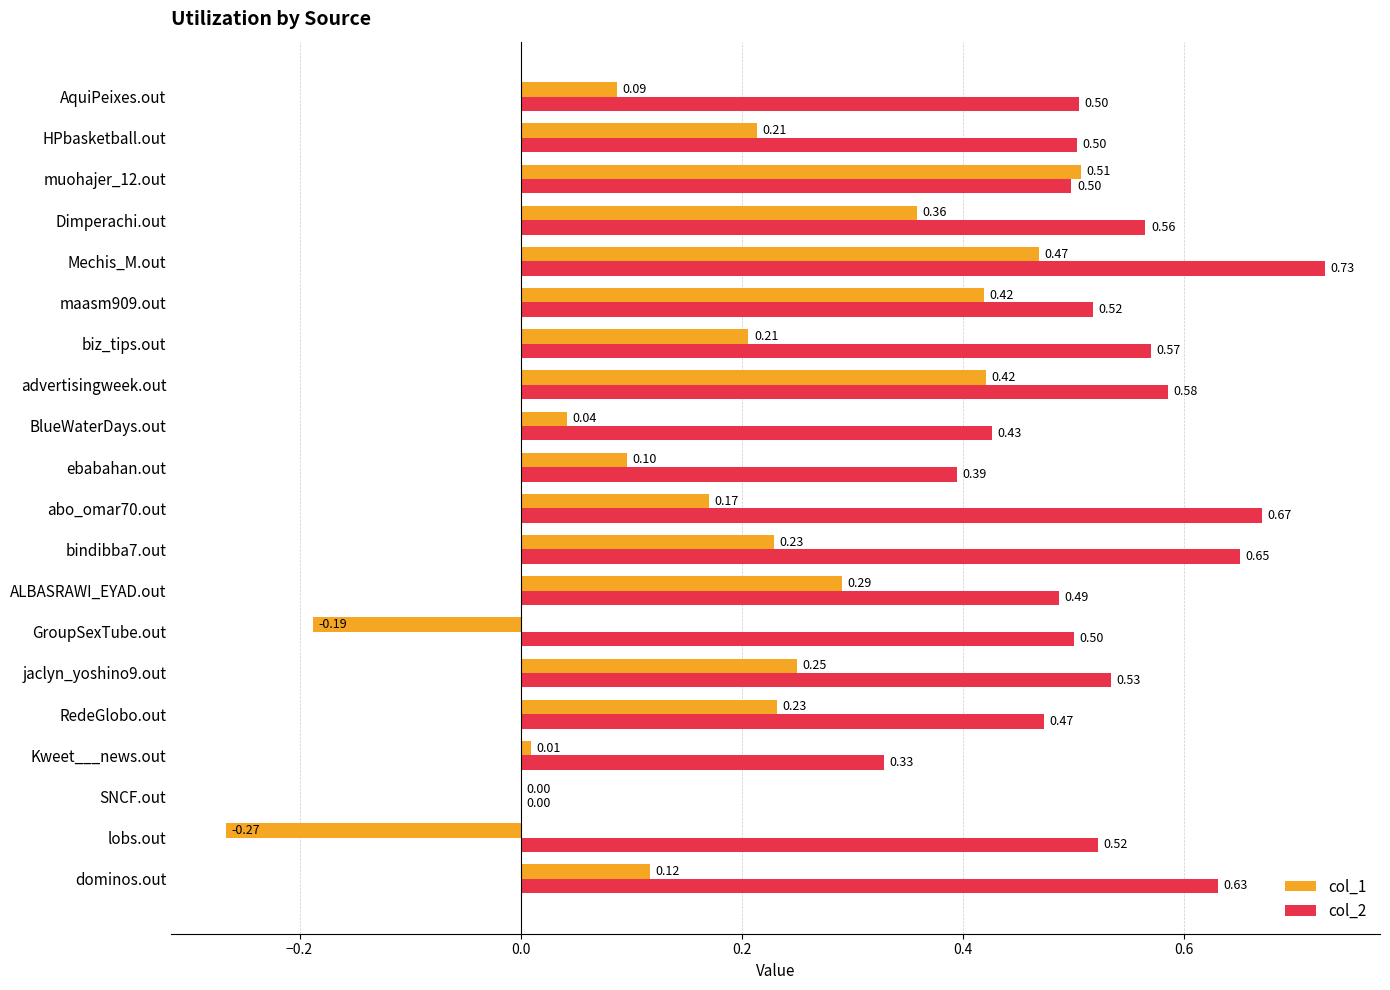

Where is col_1 nearest to the value 0?

SNCF.out